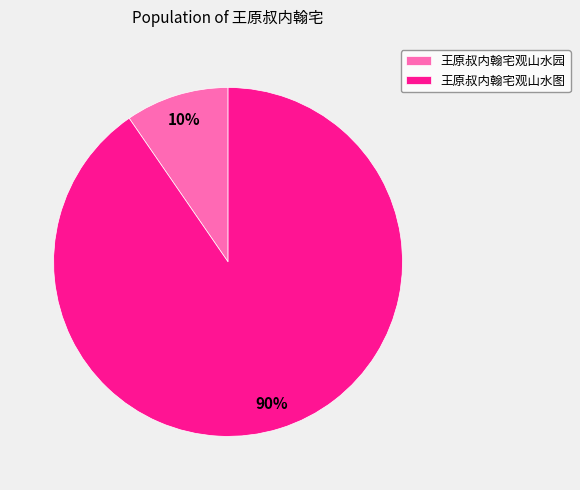

Is the sum of 王原叔内翰宅观山水园 and 王原叔内翰宅观山水图 greater than half?

Yes